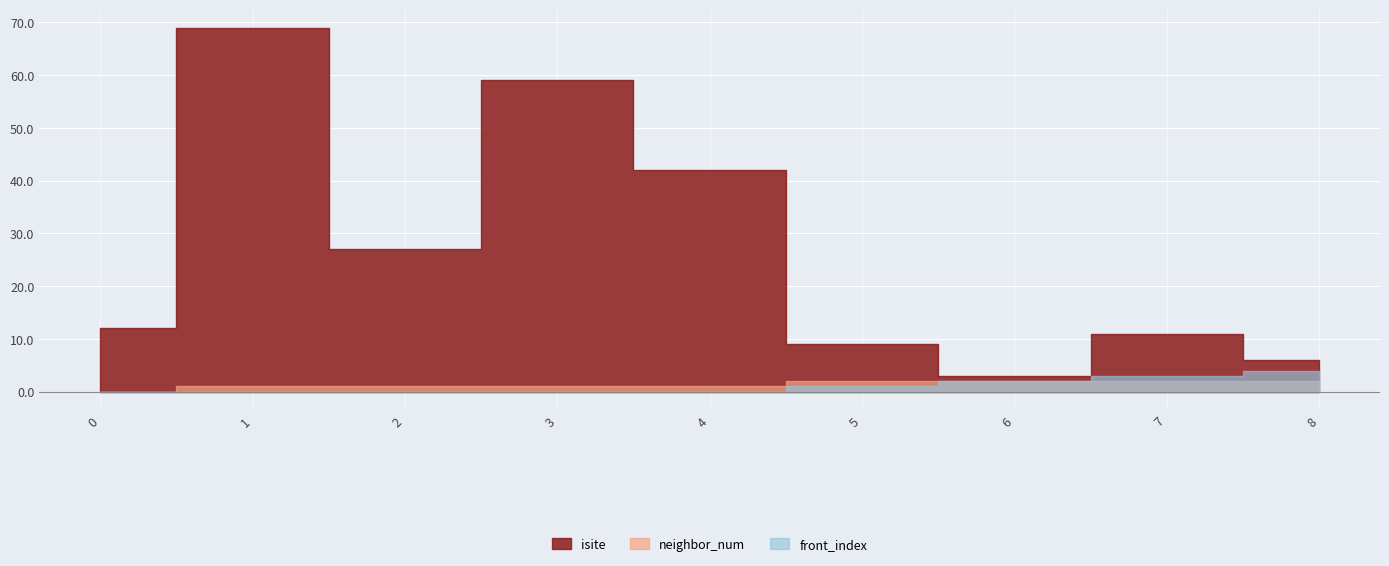

What is the difference between the highest and lowest values at 6?

1